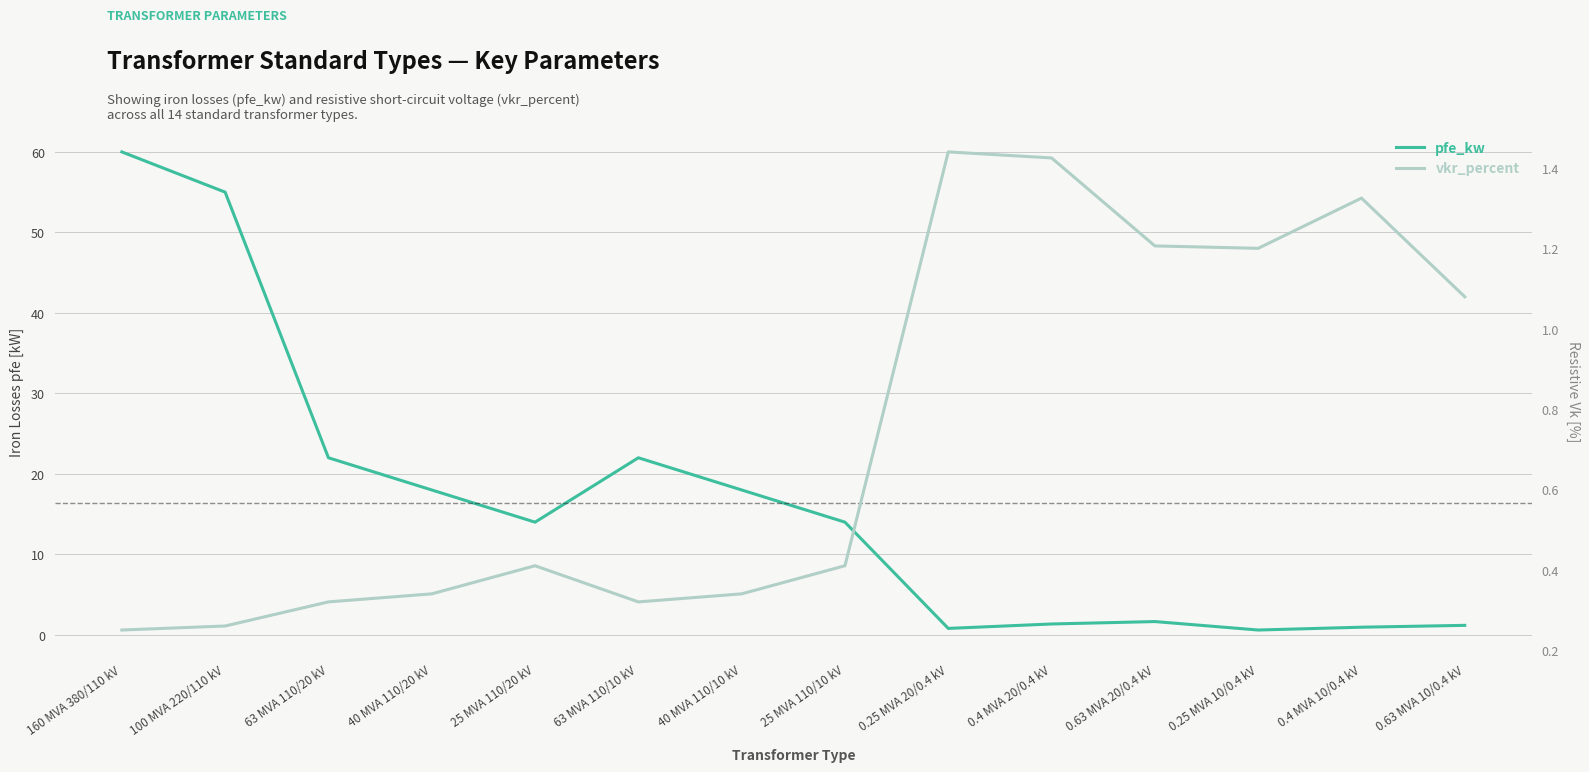

How many lines are shown in the chart?

2